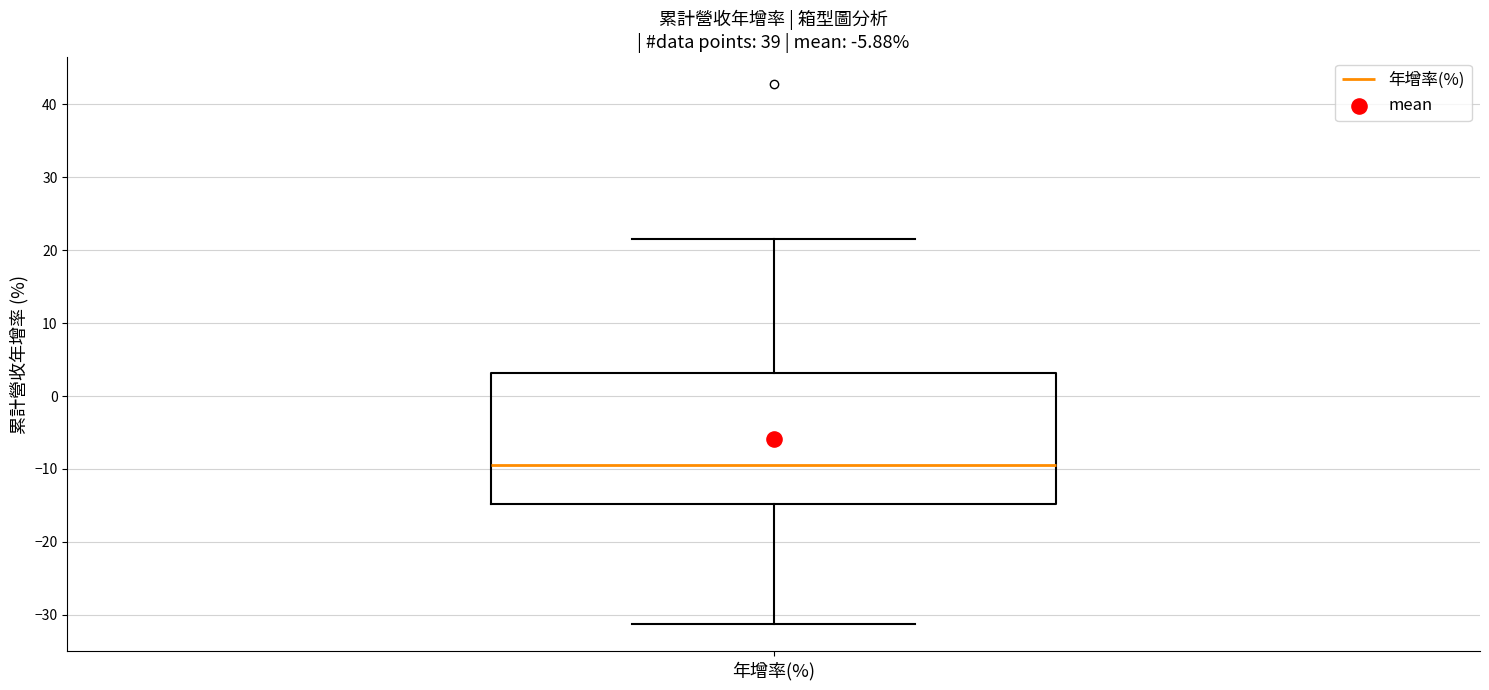

Transcribe this box plot: give where the median line is, the range the box spans, and where the two whiskers end, as read against the y-axis. The values are not printed on the chart, so give them approximately, as read against the axis.

median -9, box -15 to 3, whiskers -31 to 22